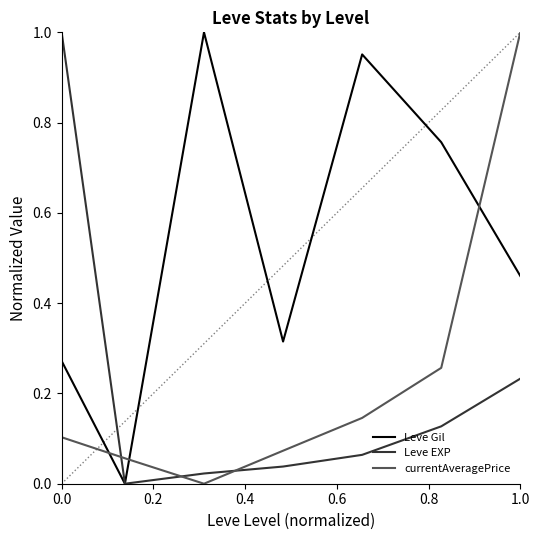

Which series has the largest total across all categories?

Leve Gil